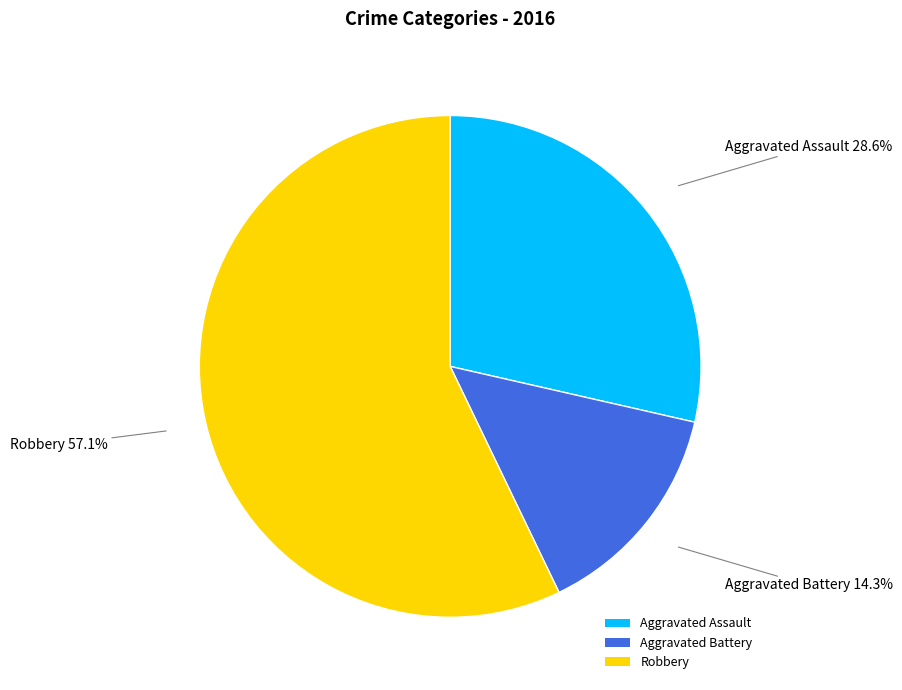

Which slice represents more than half of the pie?

Robbery